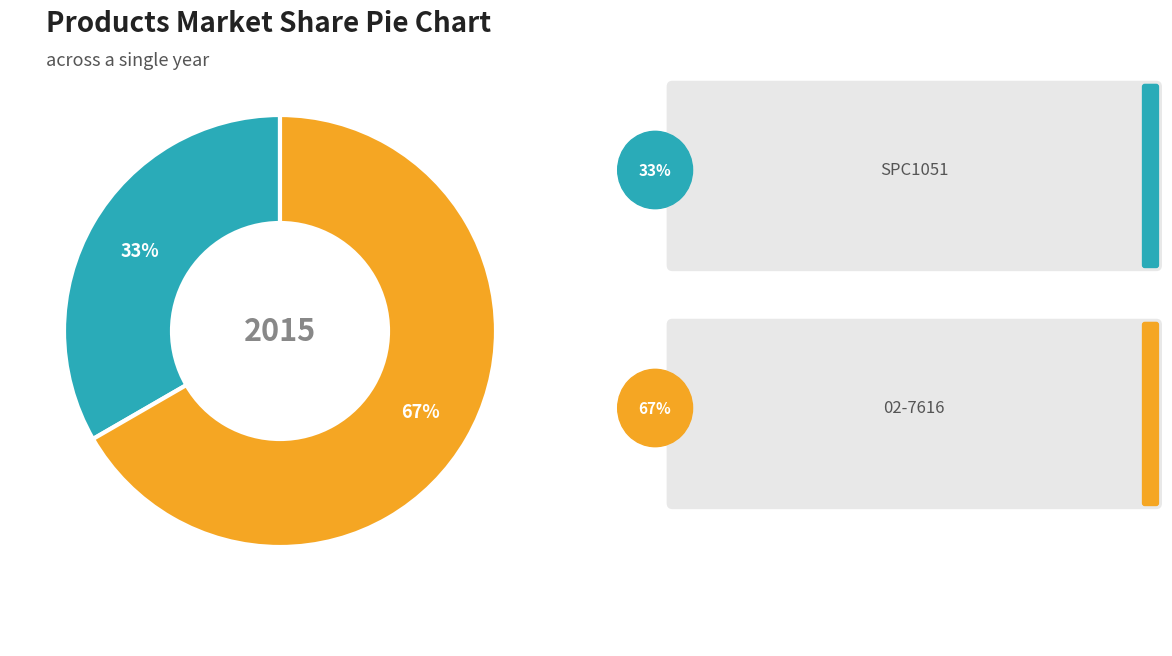

Does any single category account for the majority?

Yes